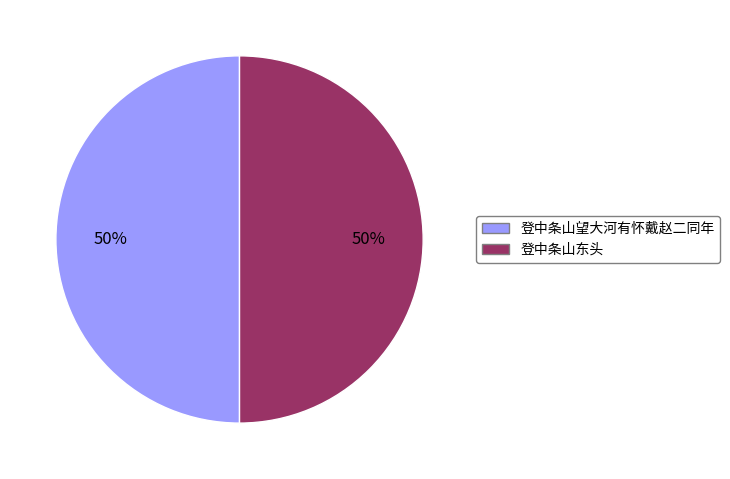

The 登中条山东头 slice represents 42% of the pie. True or false?

False